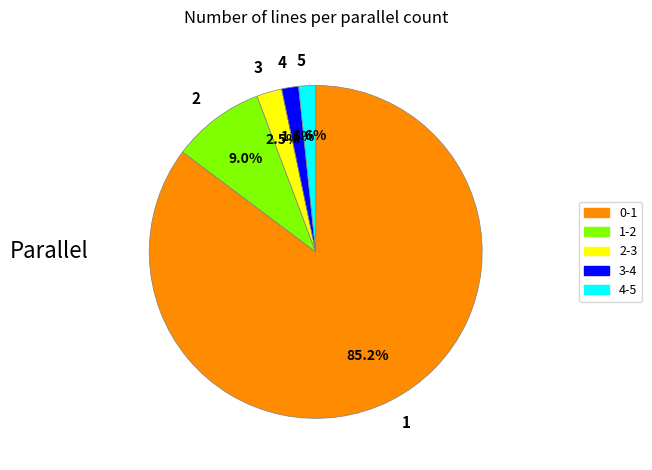

Approximately how many times larger is the value at 4 compared to 5?

1.0